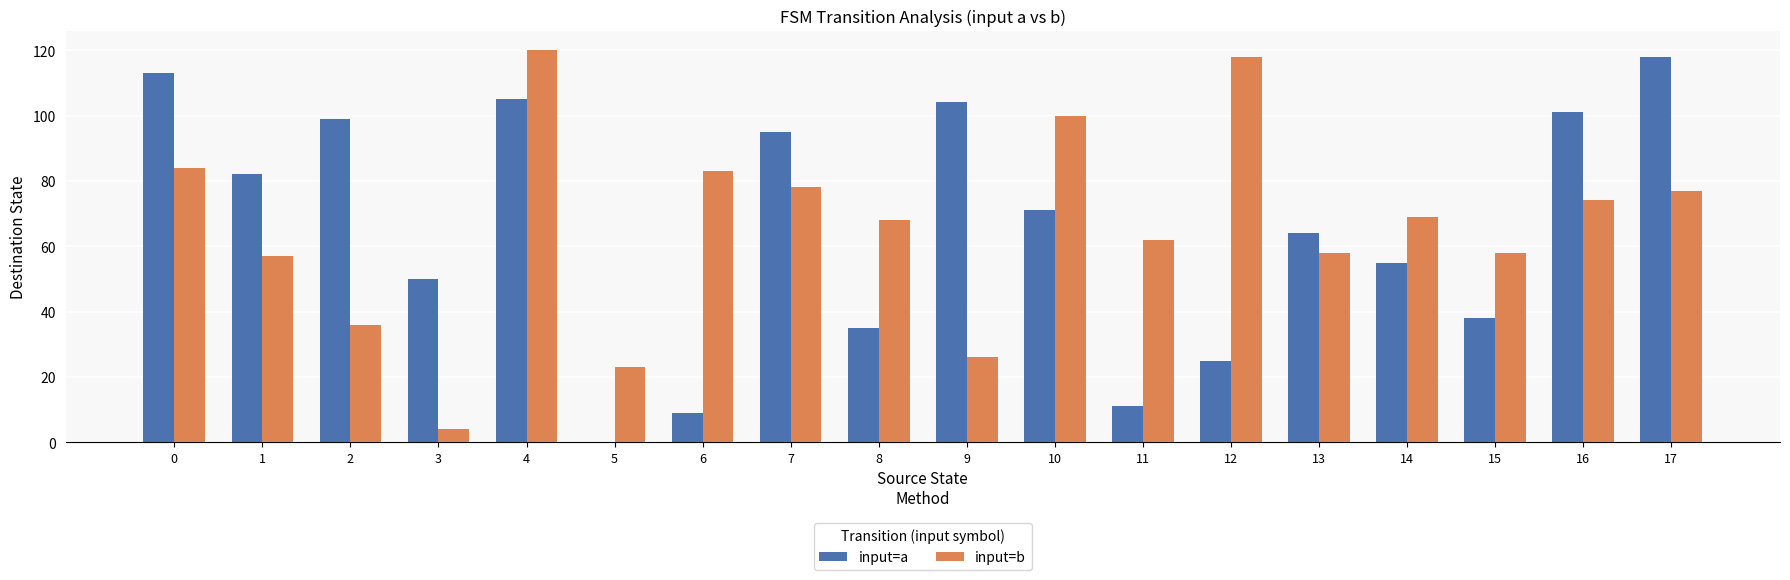

How many series are shown in this chart?

2